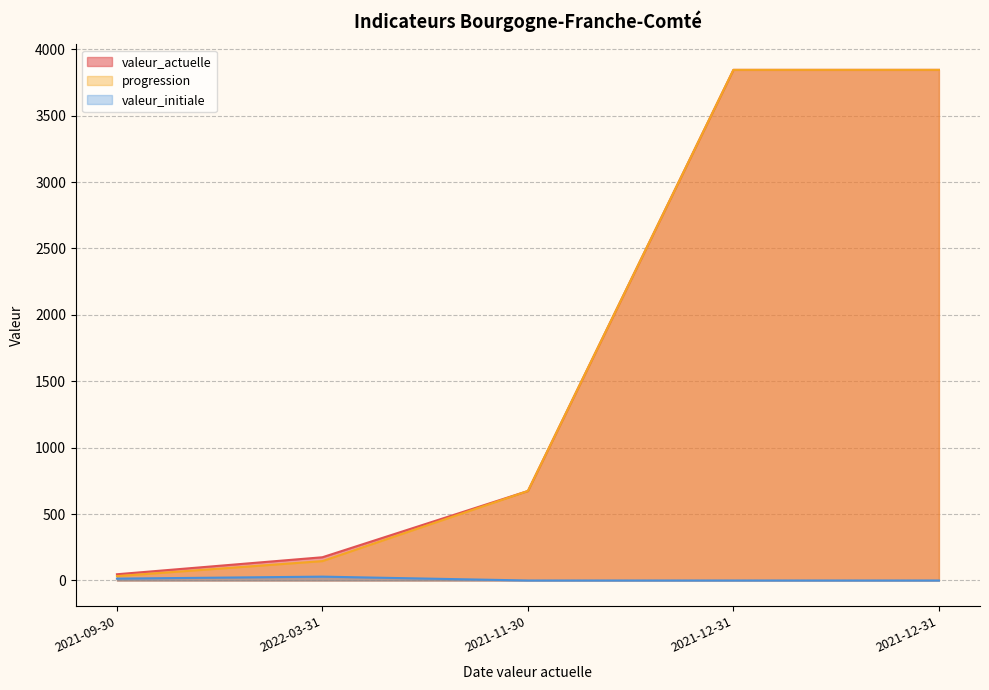

What is the sum of all progression values?

8543